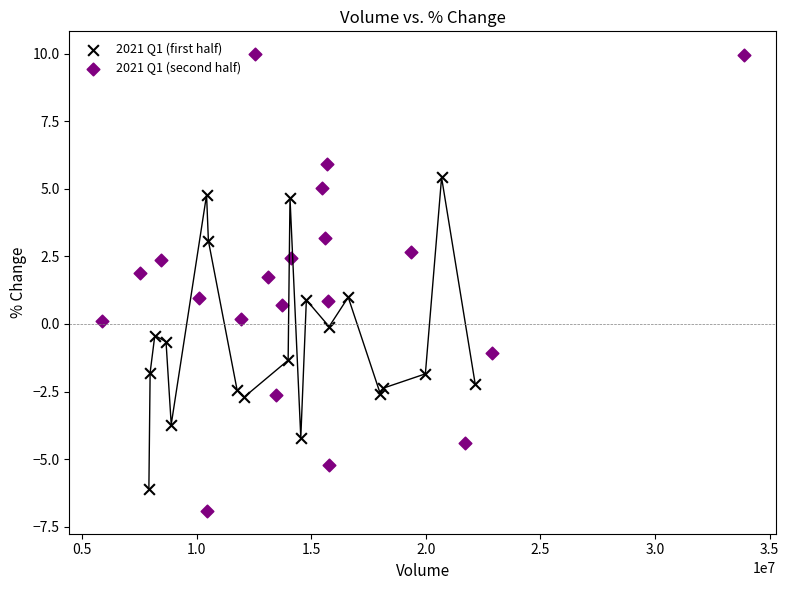

Which series has the largest Y range (max minus min)?

2021 Q1 (second half)